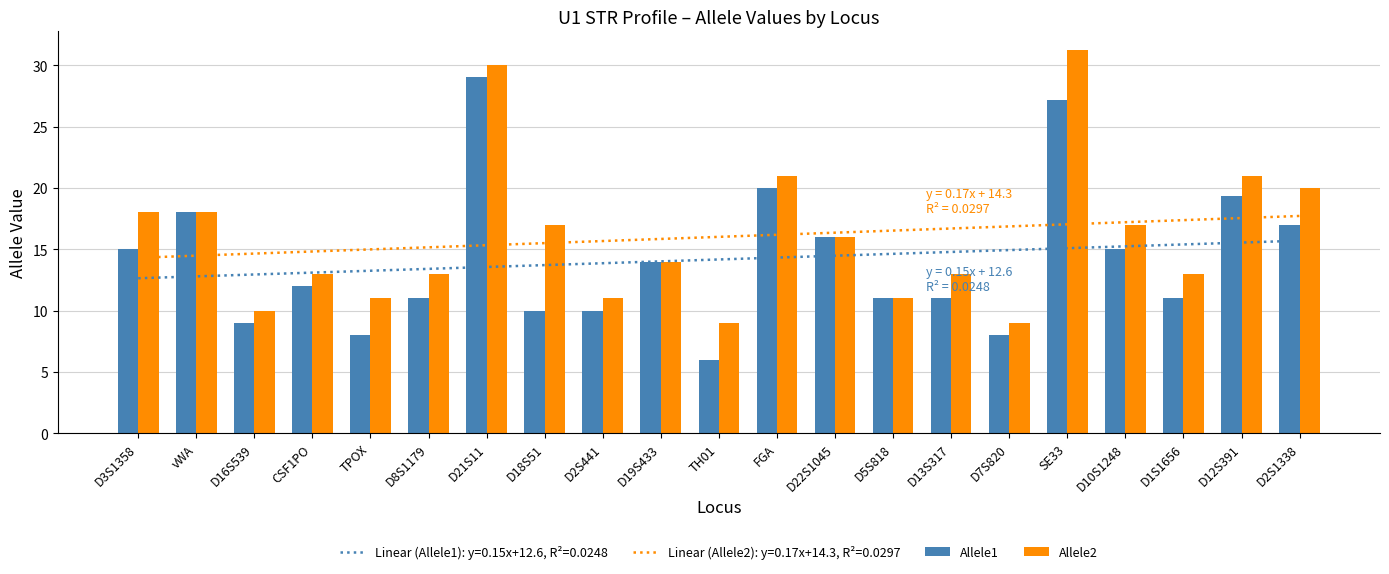

The Allele2 series shows 13.0 at D8S1179. True or false?

True